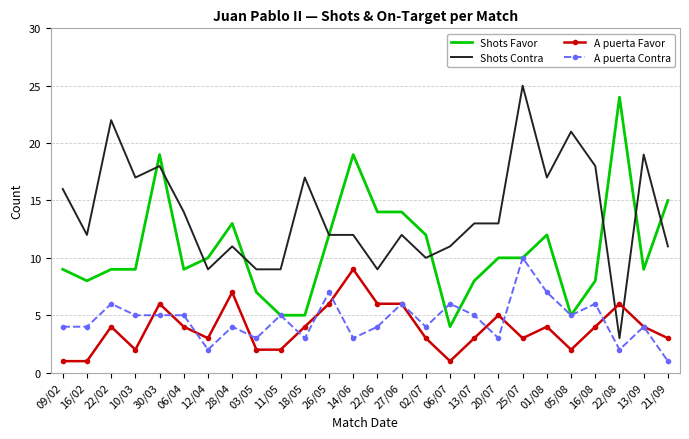

Which series has the largest total across all categories?

Shots Contra